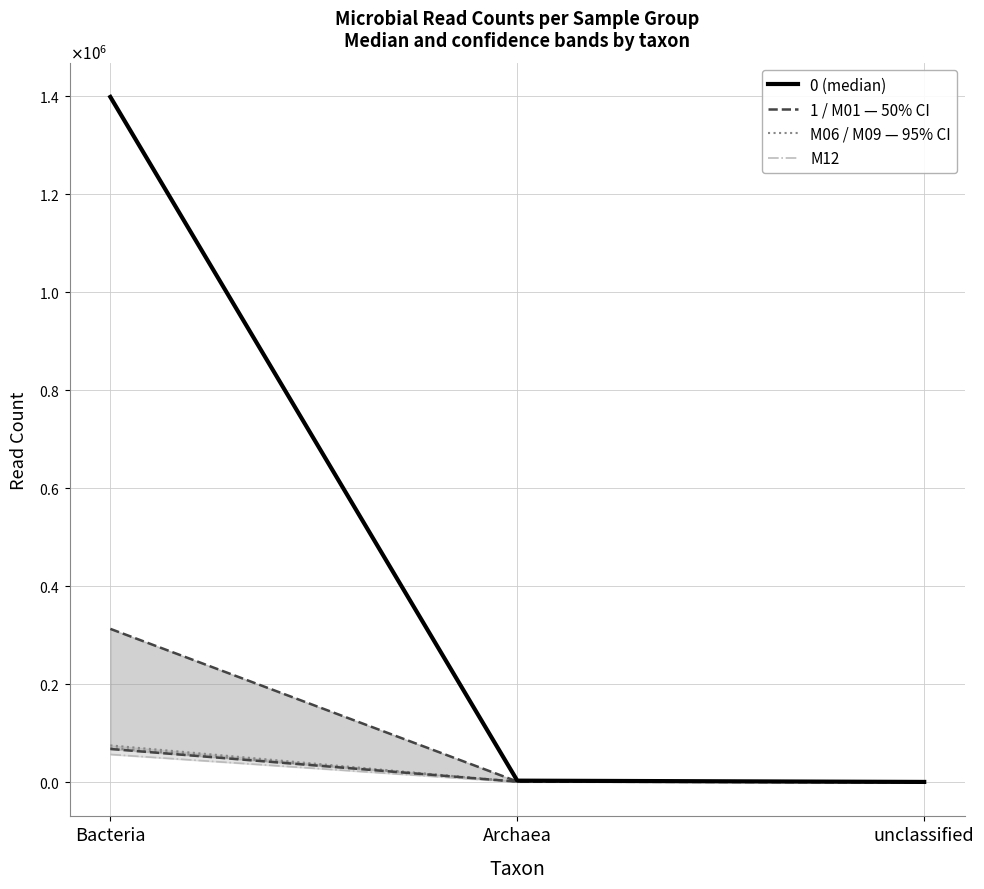

Reading left to right, transcribe all the data shown in this chart.

M01: 67616	918	0
M06: 74935	725	0
M09: 69787	1111	0
M12: 56504	31	0